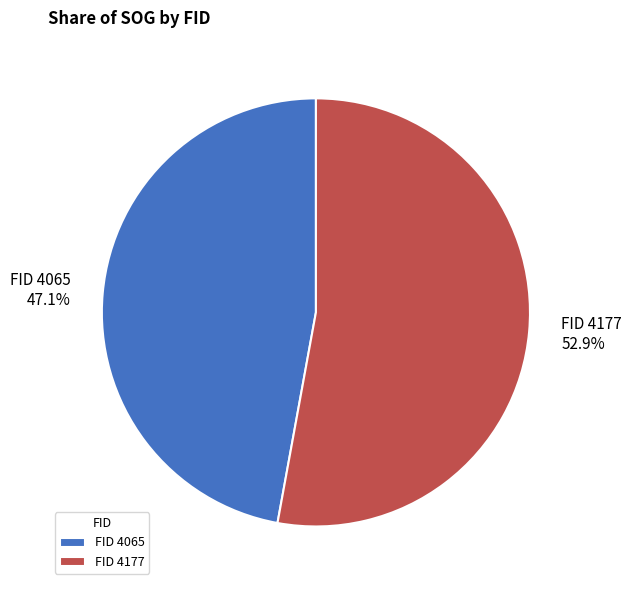

How much of the chart is everything except FID 4065?

52.9%